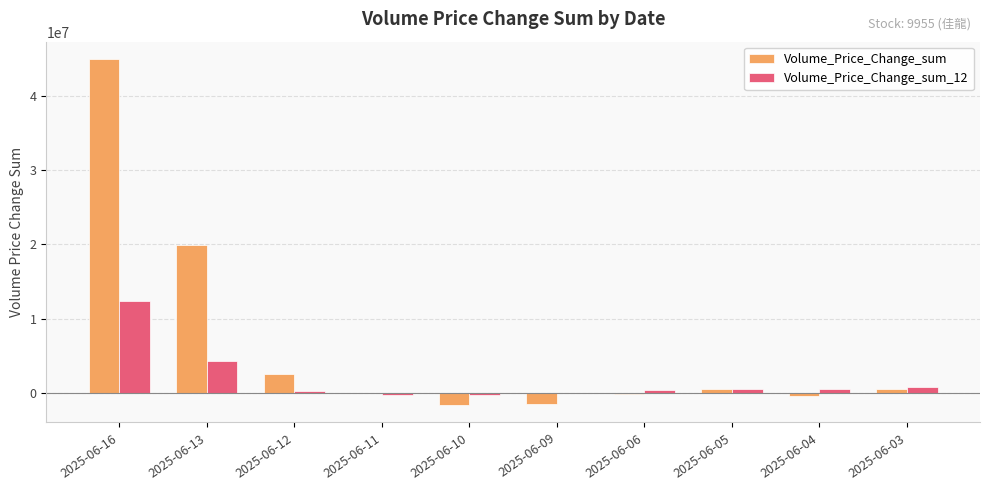

What is the total value across all series at 2025-06-13?

24267184.7